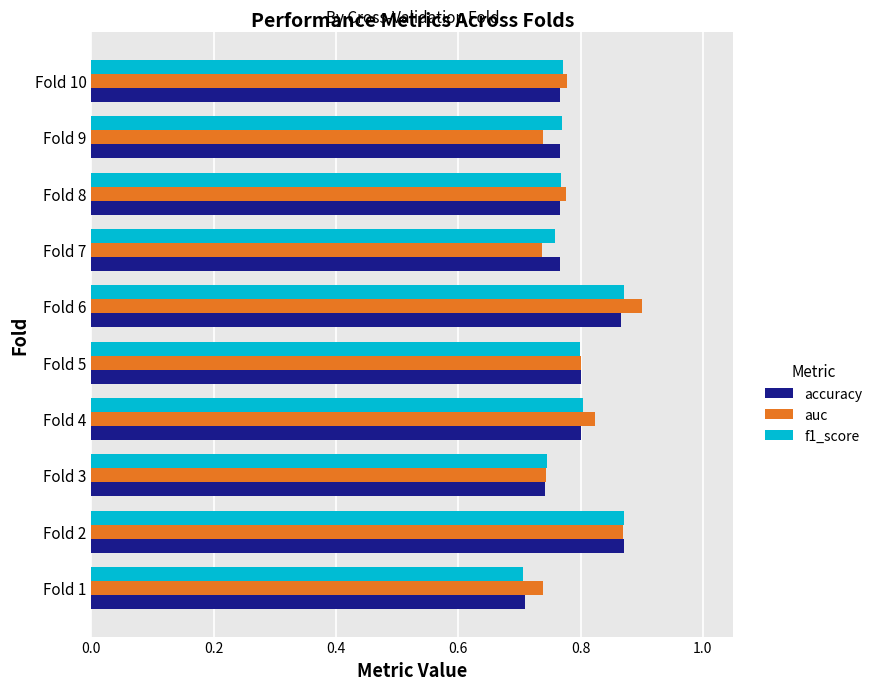

Count the f1_score values in the range 0 to 1.

10